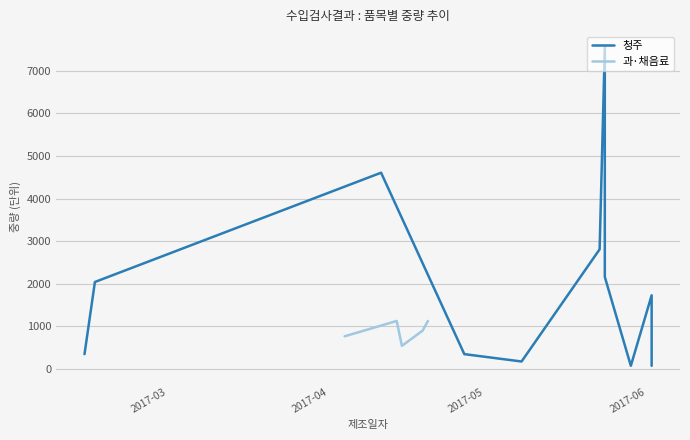

What value does the 청주 series have at 2017-04-20?

2041